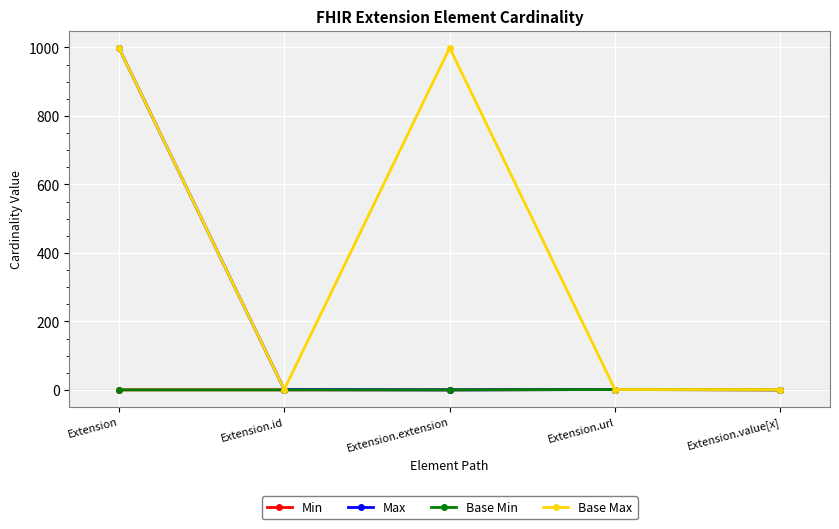

At which category does Base Min reach its first local peak?

Extension.url